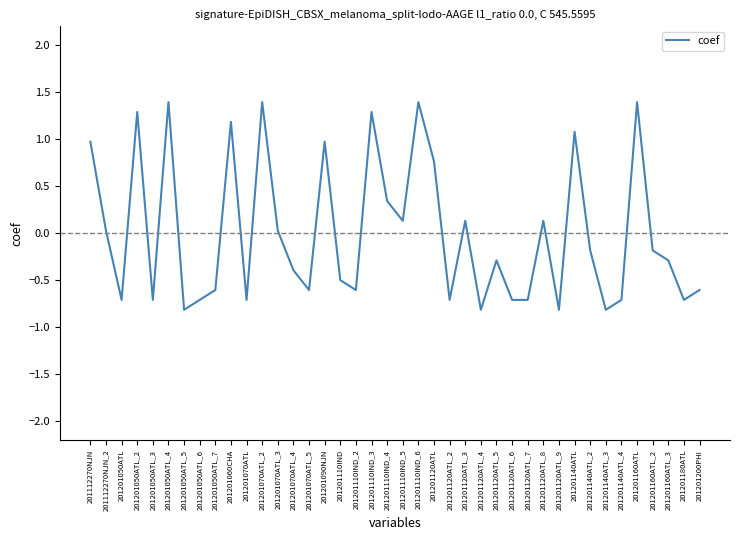

The value at 201201110IND_5 is 0.1. True or false?

True